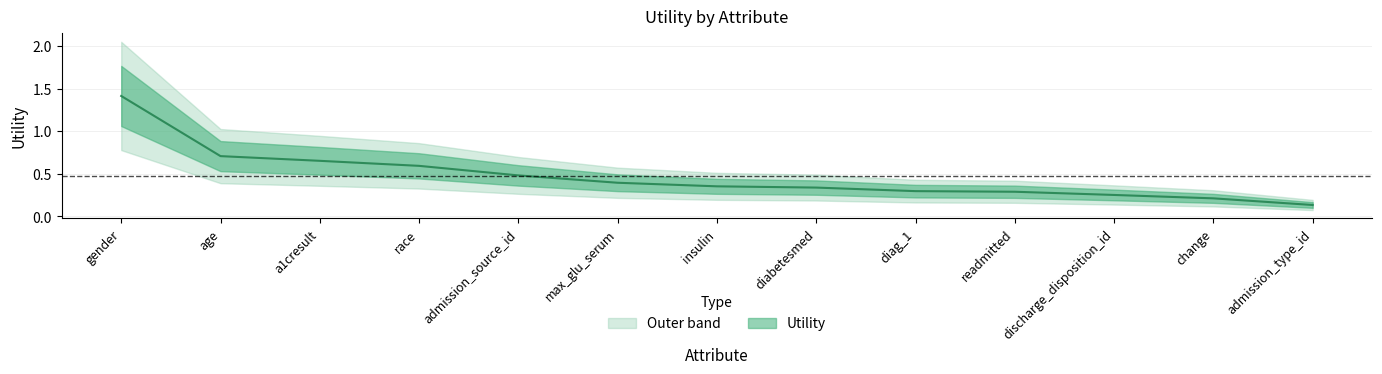

What is the average value?

0.5